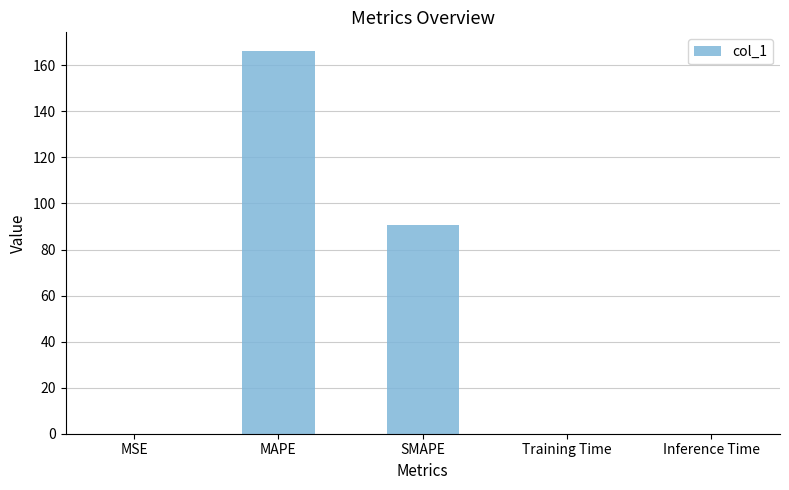

True or false: the data shows 120.4 at SMAPE.

False